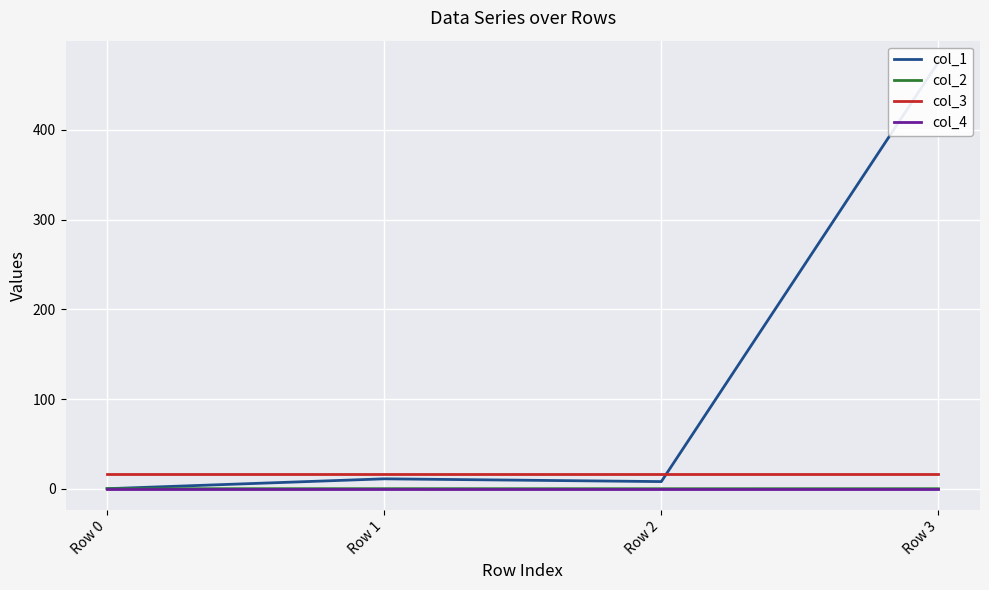

Is this an area chart (filled region under the line)?

No